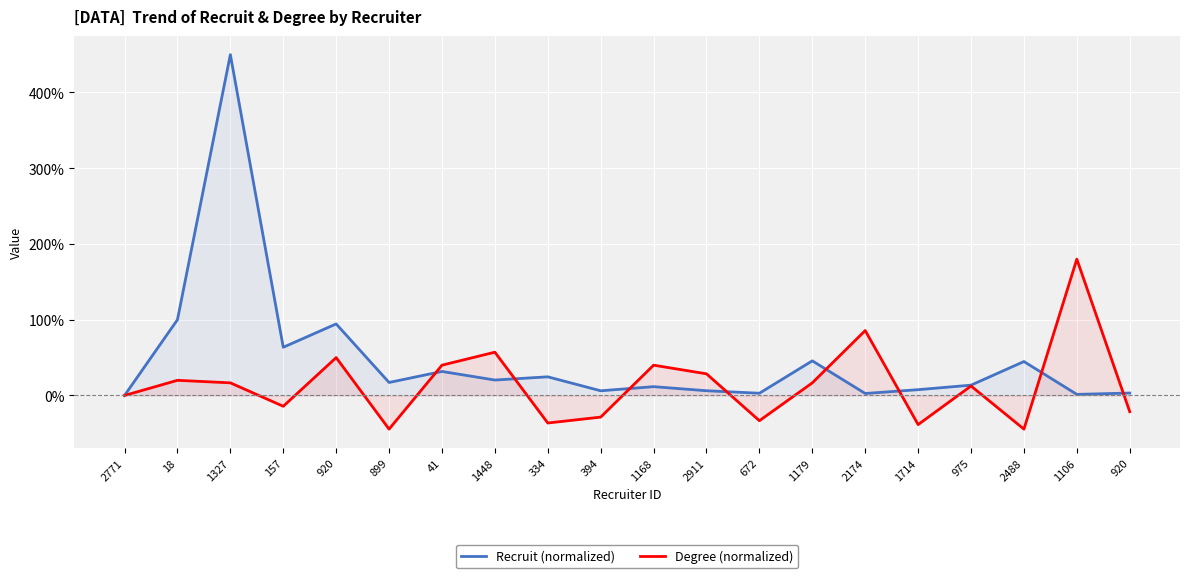

What is the average value of the Recruit (normalized) series?

47.4